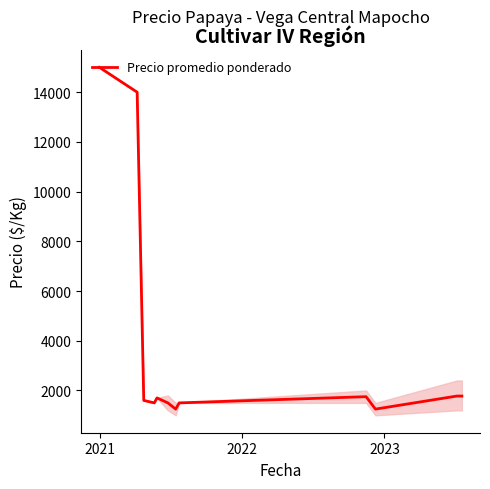

What is the difference between the maximum and minimum values?

13750